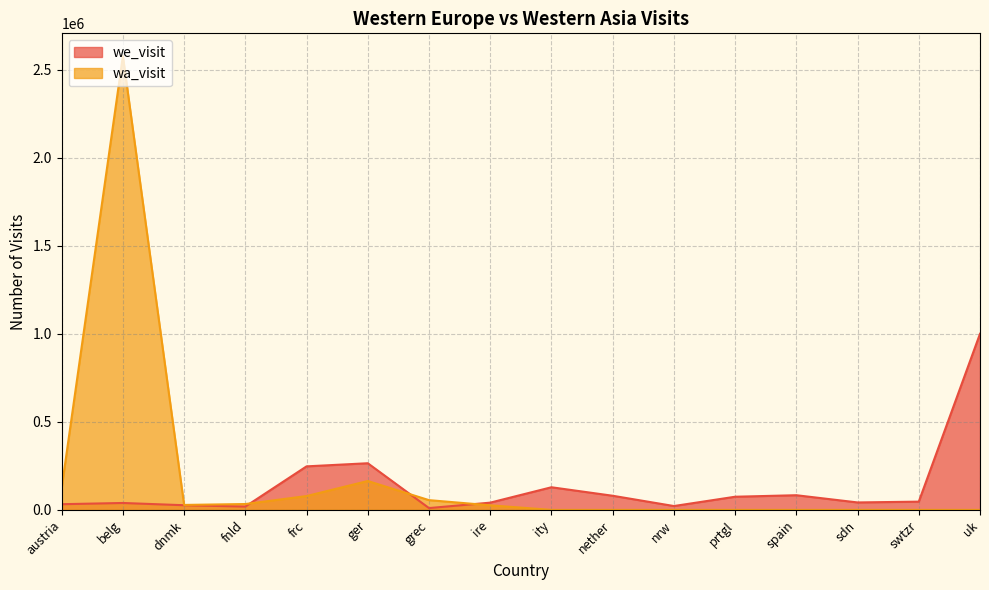

Rank the categories by we_visit value from highest to lowest.

uk, ger, frc, ity, spain, nether, prtgl, swtzr, sdn, ire, belg, austria, dnmk, nrw, fnld, grec